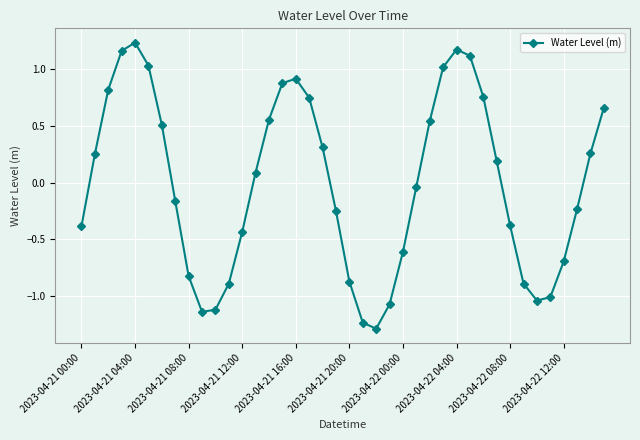

What is the minimum value shown in the chart?

-1.3